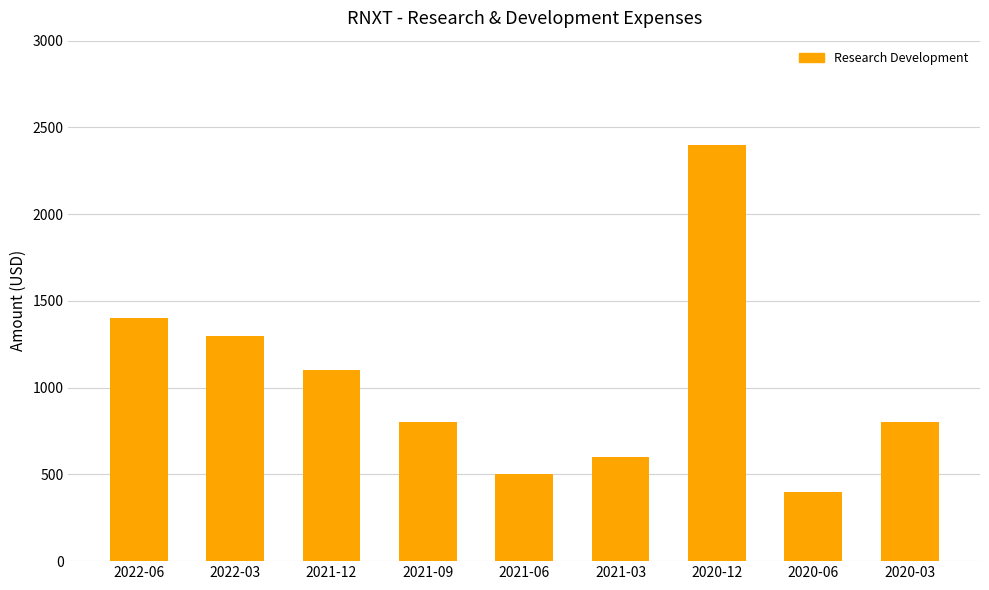

What is the label of the 8th bar from the left?

2020-06